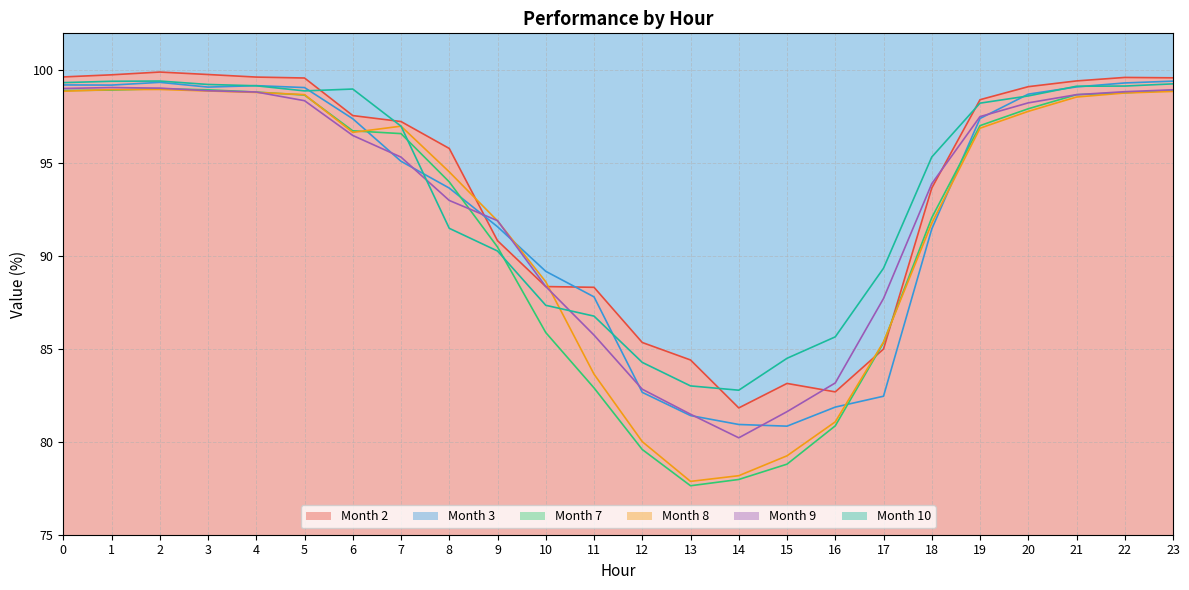

Between 7 and 9, which is larger?

7